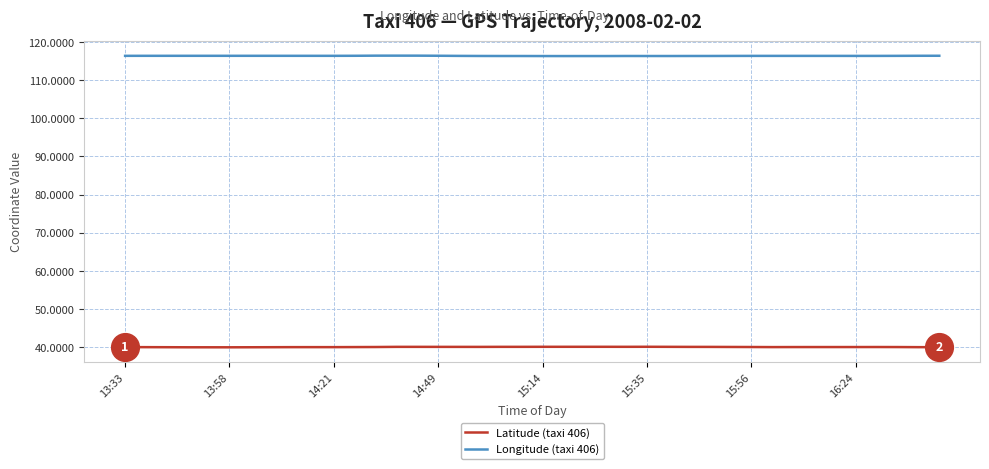

True or false: Latitude (taxi 406) has more than 1 points higher than both neighbors.

True